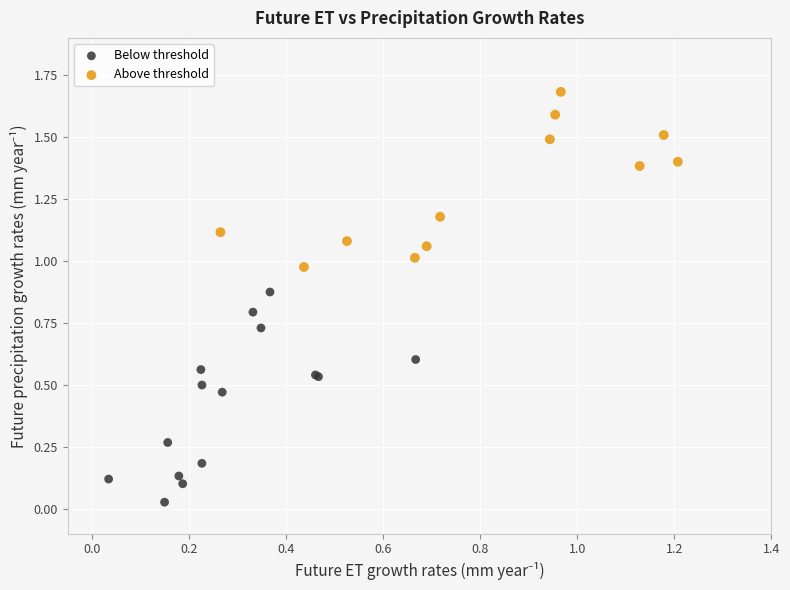

Which series reaches the maximum Y coordinate?

Above threshold